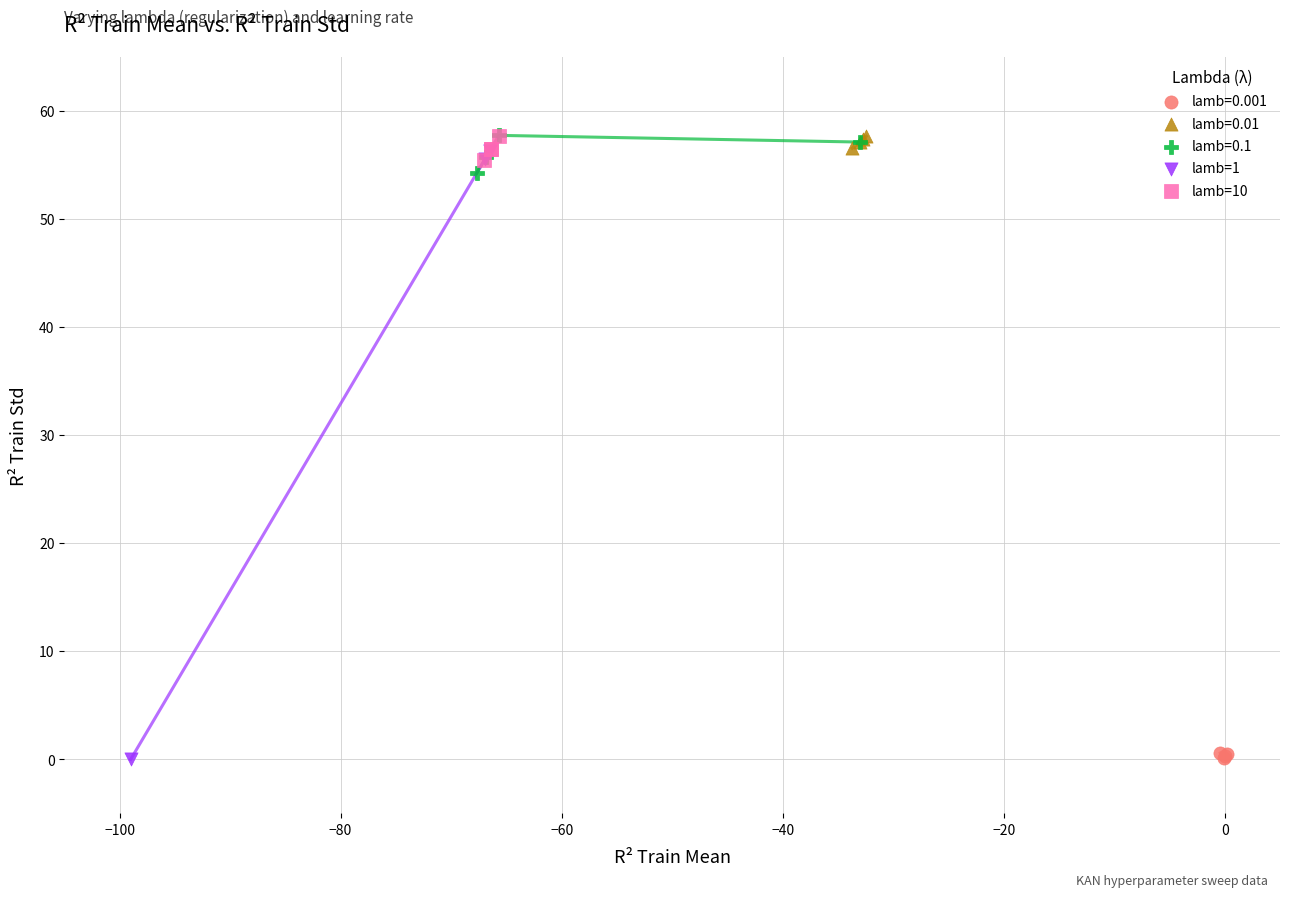

Which series has the largest Y range (max minus min)?

lamb=1